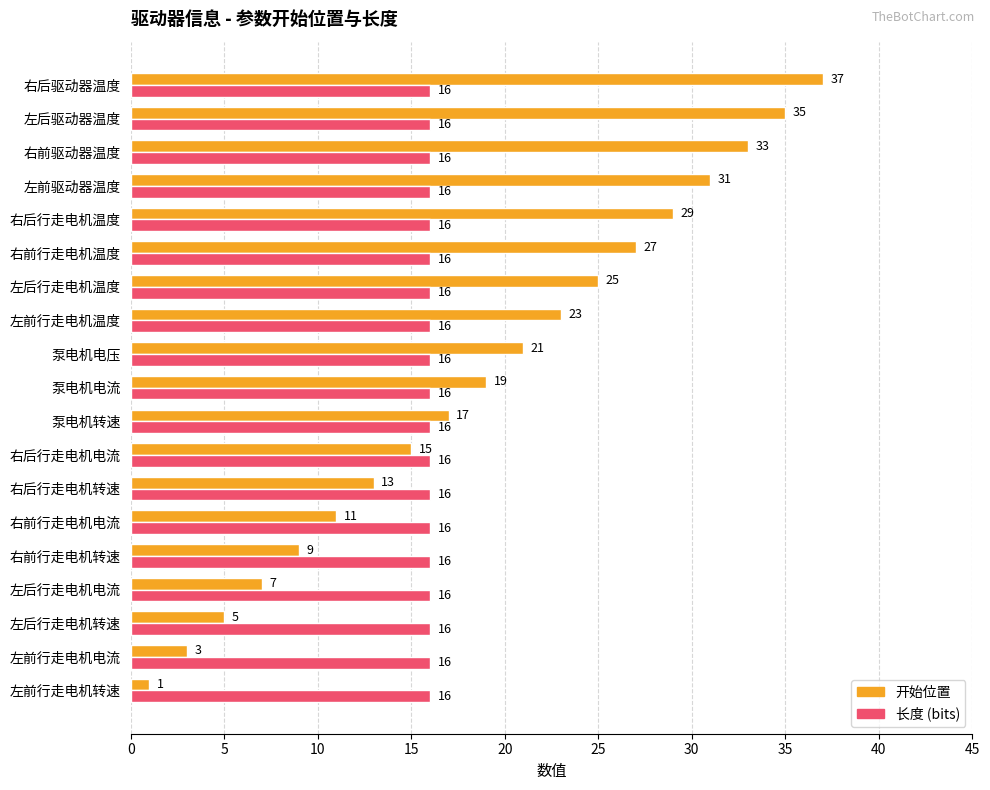

What is the total value across all series at 右后行走电机转速?

29